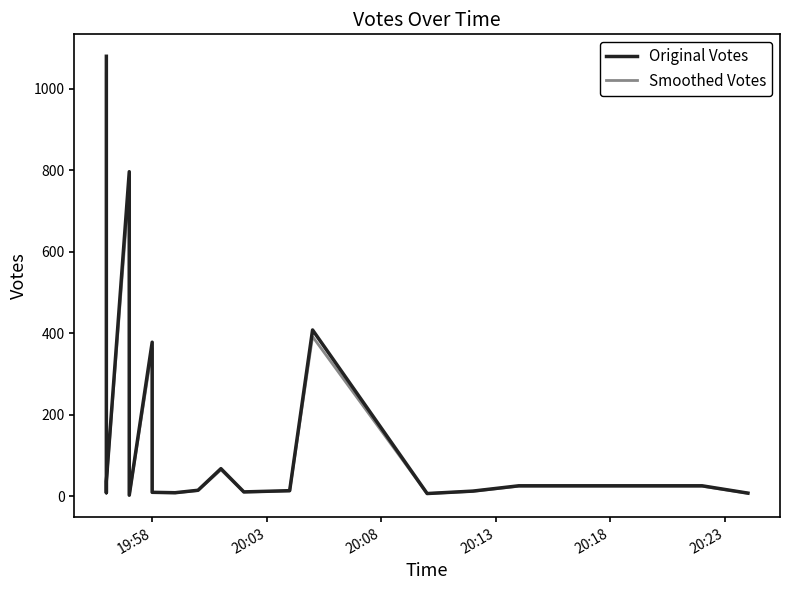

How many data points in Original Votes are above 18?

9